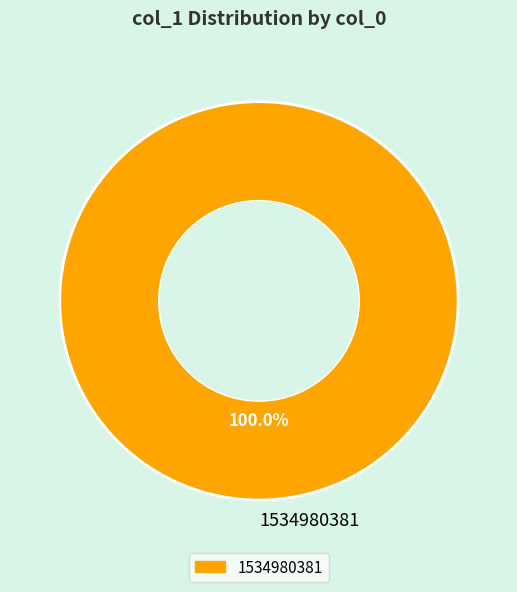

Does any single category account for the majority?

Yes